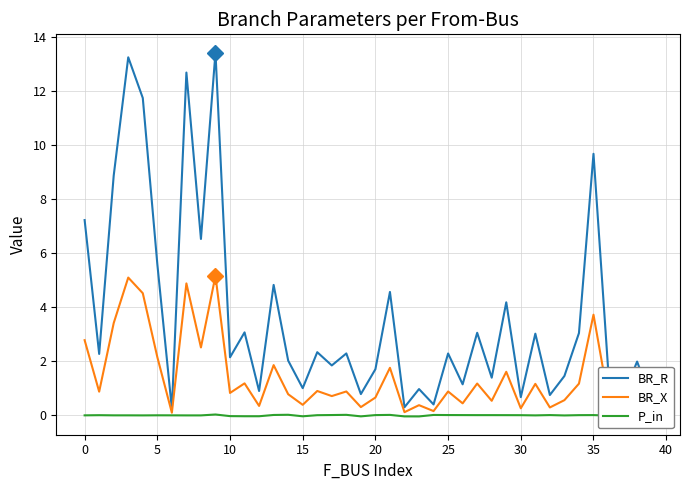

What is the sum of all BR_R values?

146.6